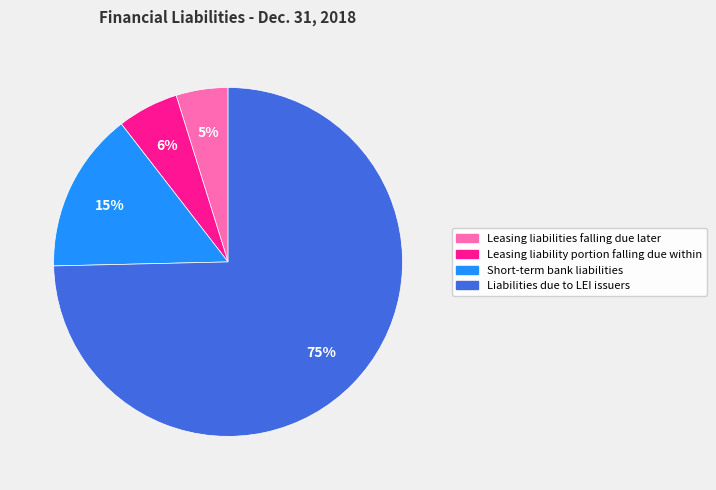

Which has a higher value, Leasing liability portion falling due within or Leasing liabilities falling due later?

Leasing liability portion falling due within